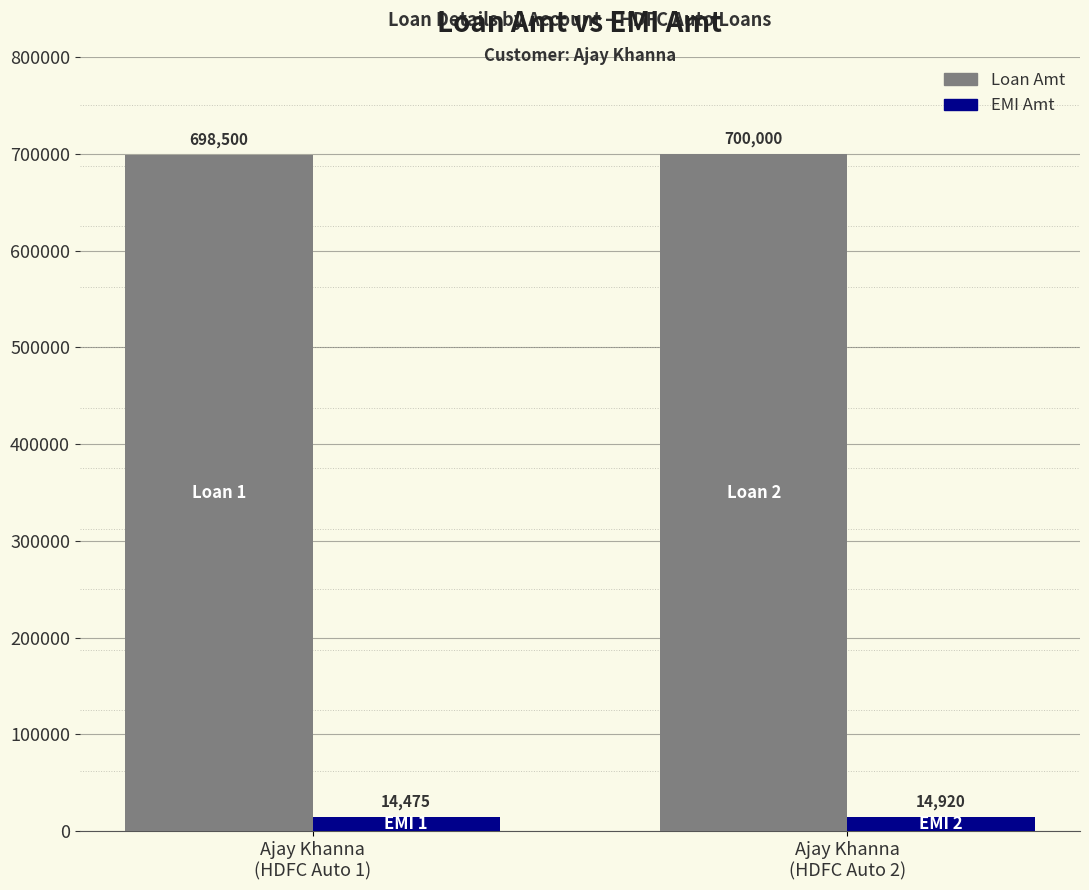

Which category has the highest value in the EMI Amt series?

Ajay Khanna
(HDFC Auto 2)